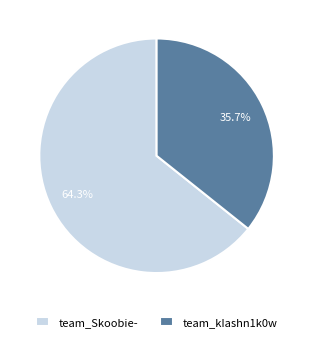

To the nearest percent, what is the combined percentage of team_kIashn1k0w and team_Skoobie-?

100%